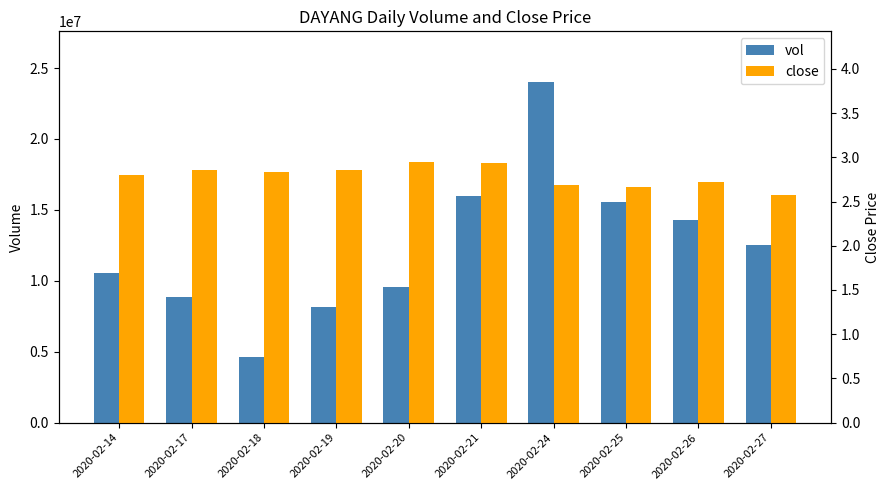

What is the smallest value displayed?

2.6